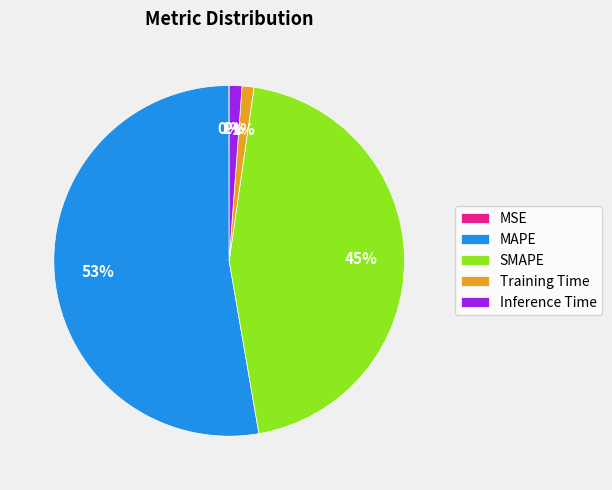

Is it true that Training Time is 1% of the pie?

True